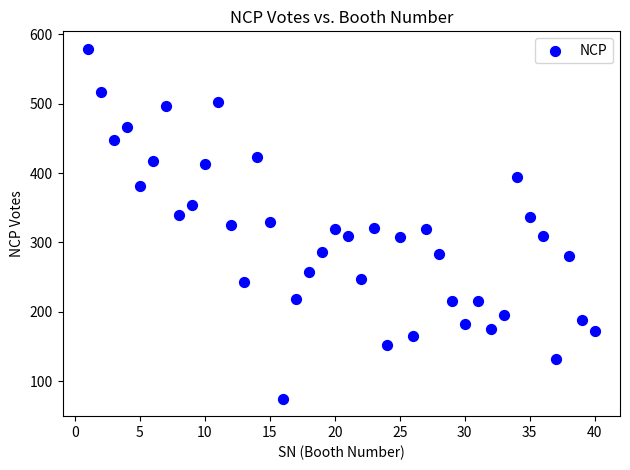

What is the range of Y values (max minus min)?

504